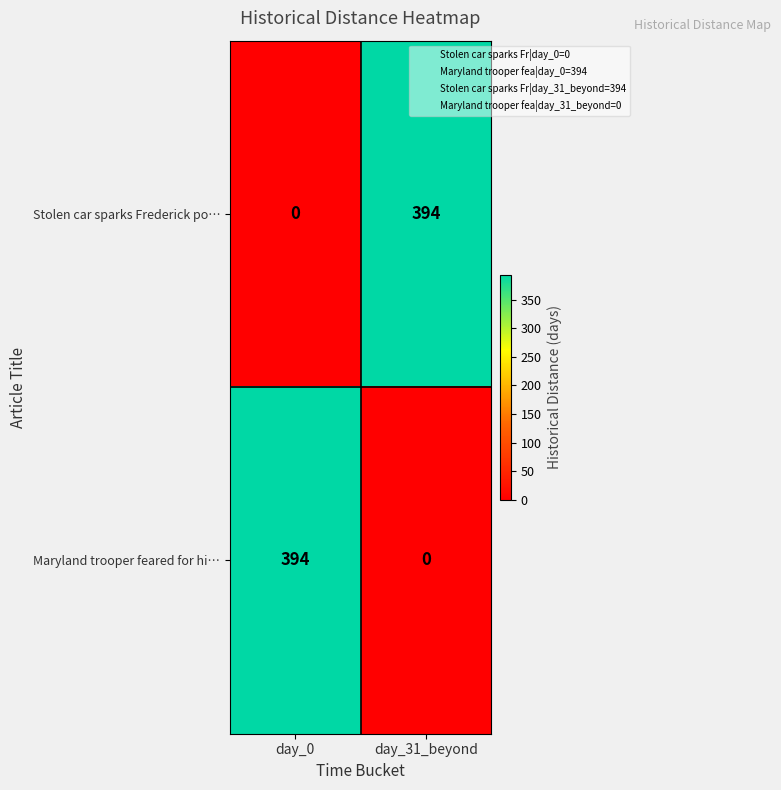

What is the greatest value displayed?

394